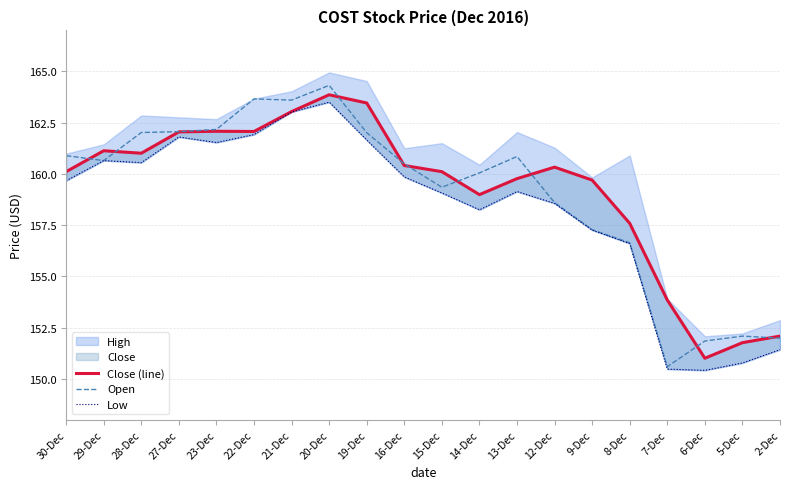

True or false: Open and Low intersect in this chart.

False